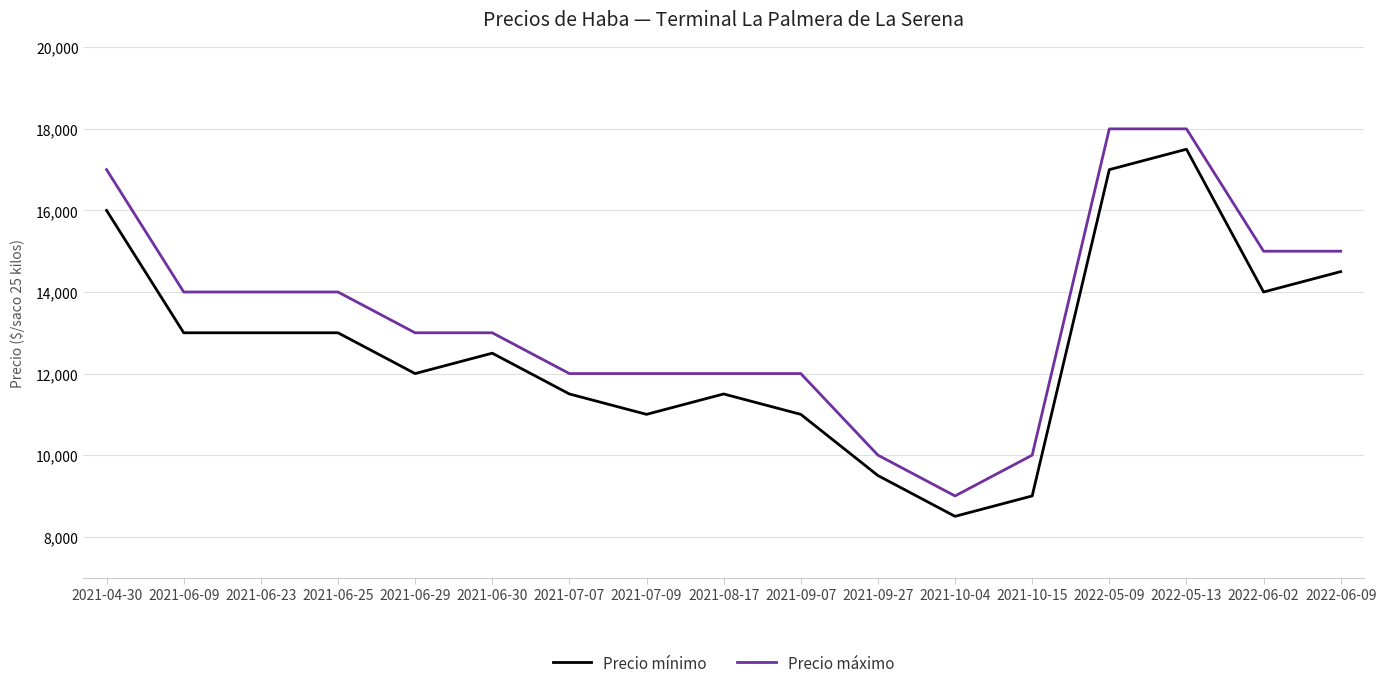

True or false: Precio máximo and Precio mínimo cross at least once.

False